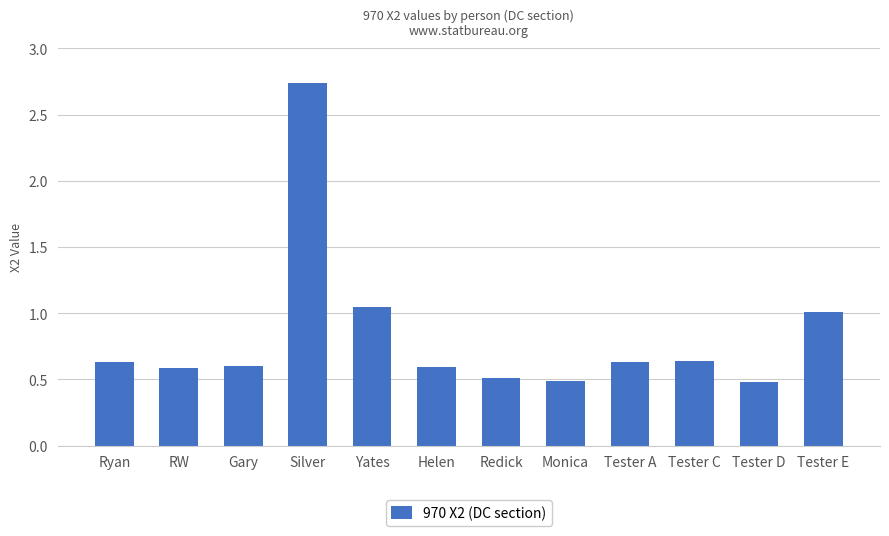

Which category has the highest value across all series?

Silver